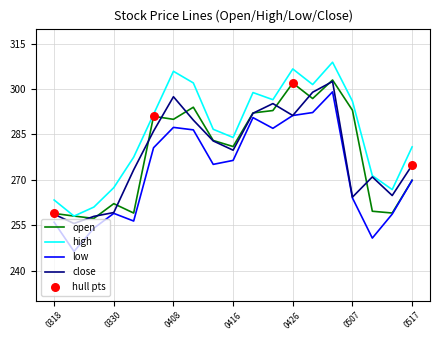

Which series has the largest total across all categories?

high